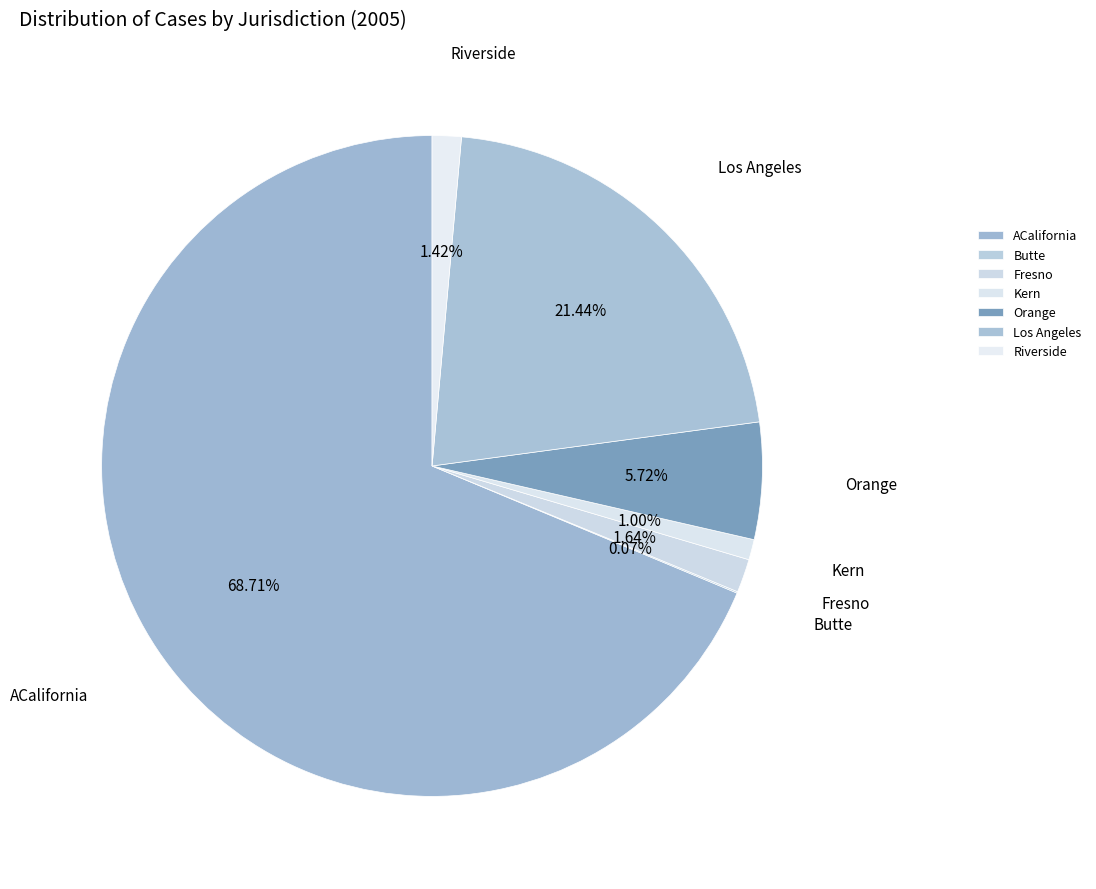

Is it true that Riverside is 11% of the pie?

False